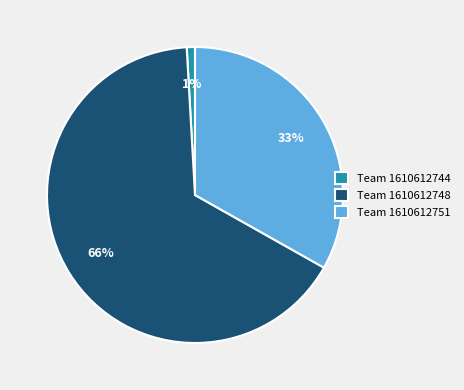

To the nearest percent, what is the difference between the Team 1610612751 and Team 1610612744 slice percentages?

32%